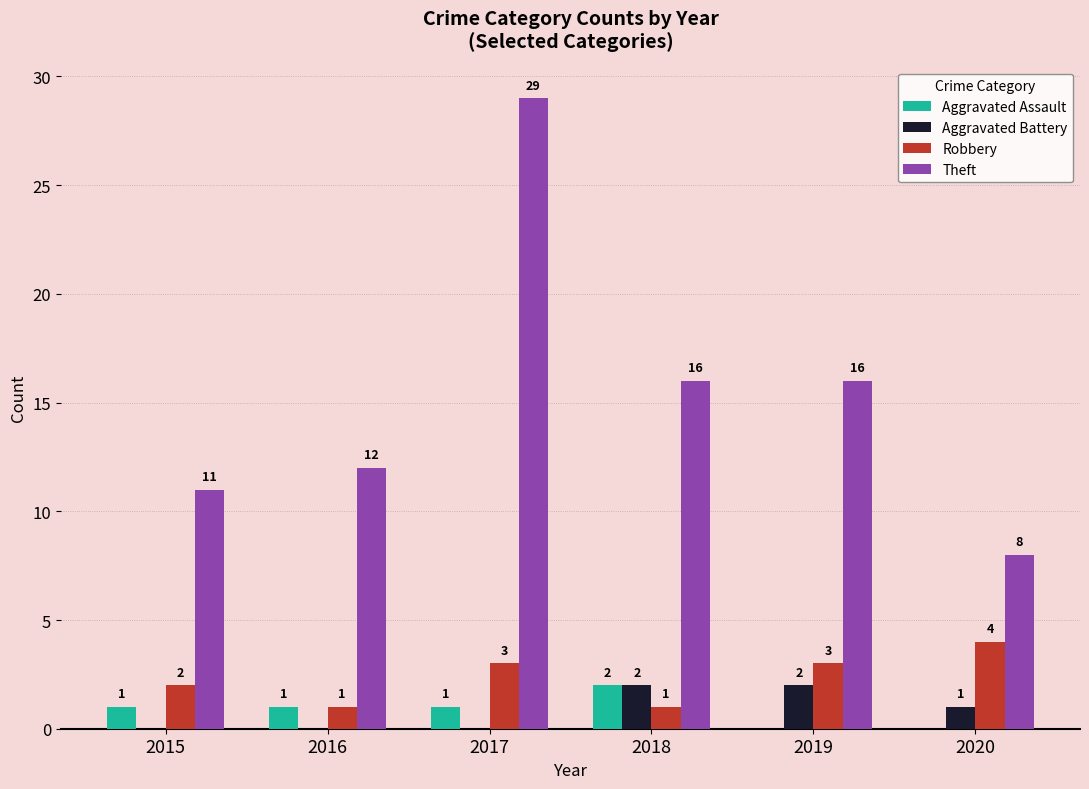

Reading left to right, list all the values displayed in this chart.

Aggravated Assault: 1	1	1	2	0	0
Aggravated Battery: 0	0	0	2	2	1
Robbery: 2	1	3	1	3	4
Theft: 11	12	29	16	16	8